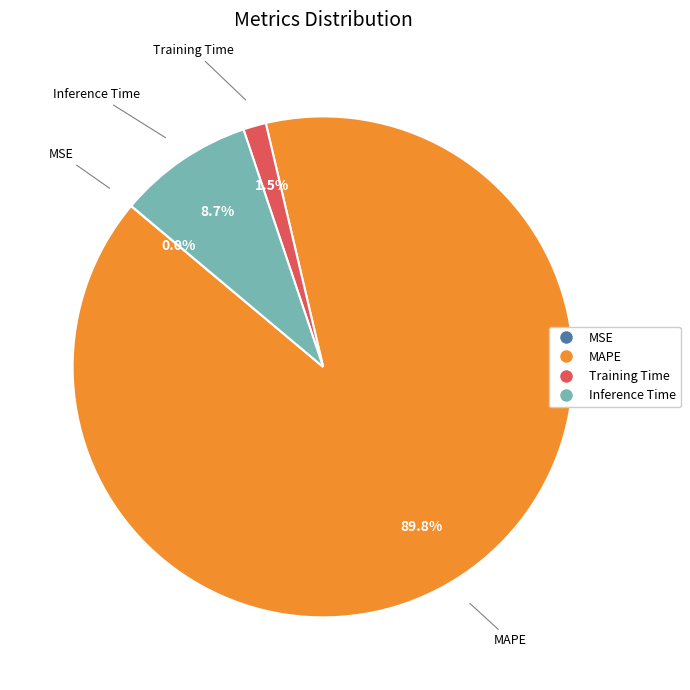

Between MAPE and Training Time, which is larger?

MAPE